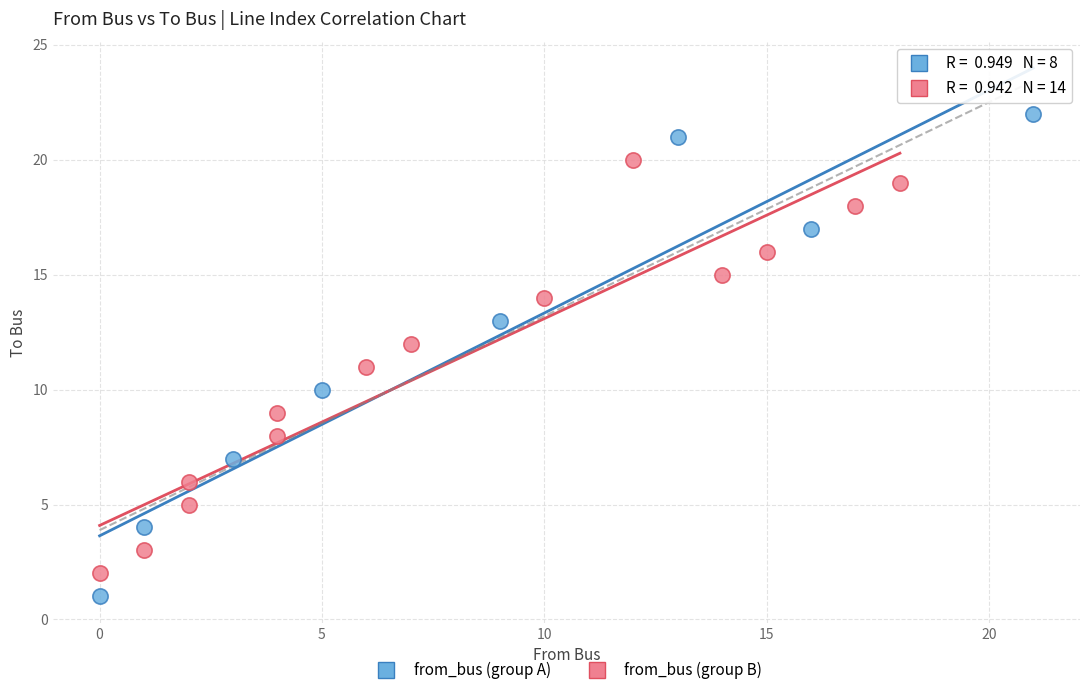

Which series has the widest spread of Y values?

from_bus (group A)